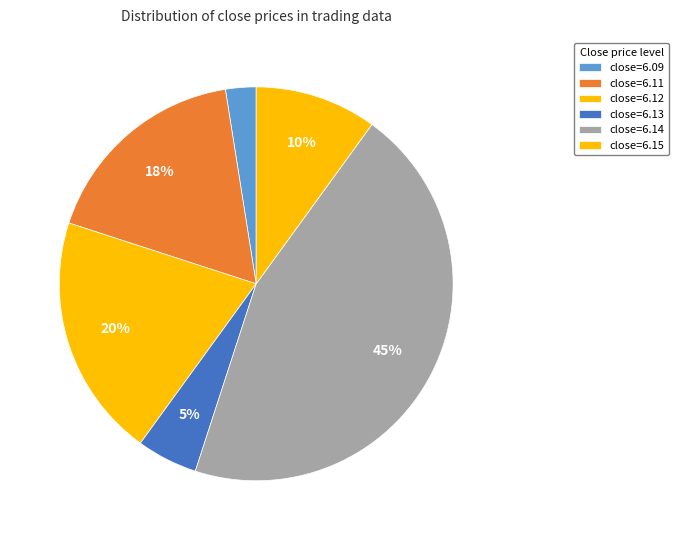

Count the number of slices in the pie.

6